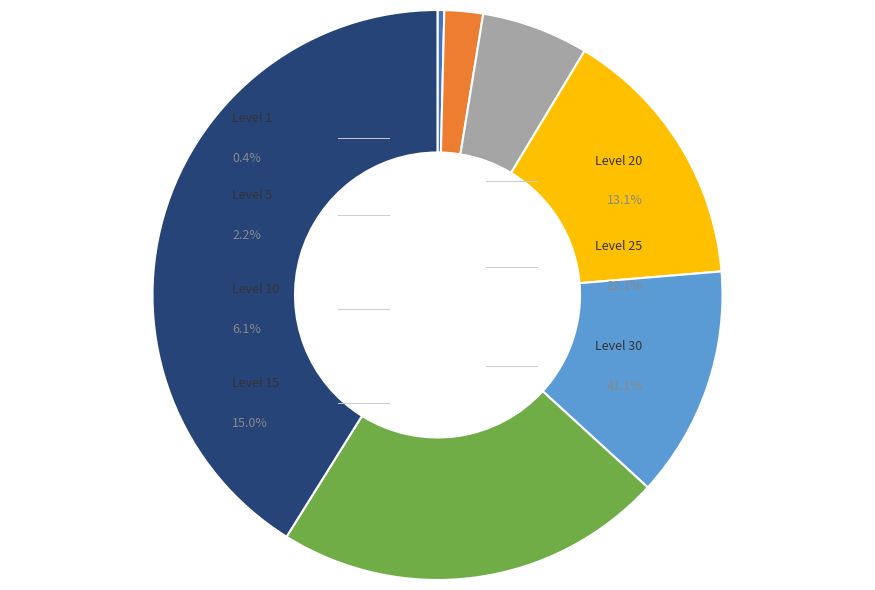

Does Level 25 account for over 50% of the chart?

No